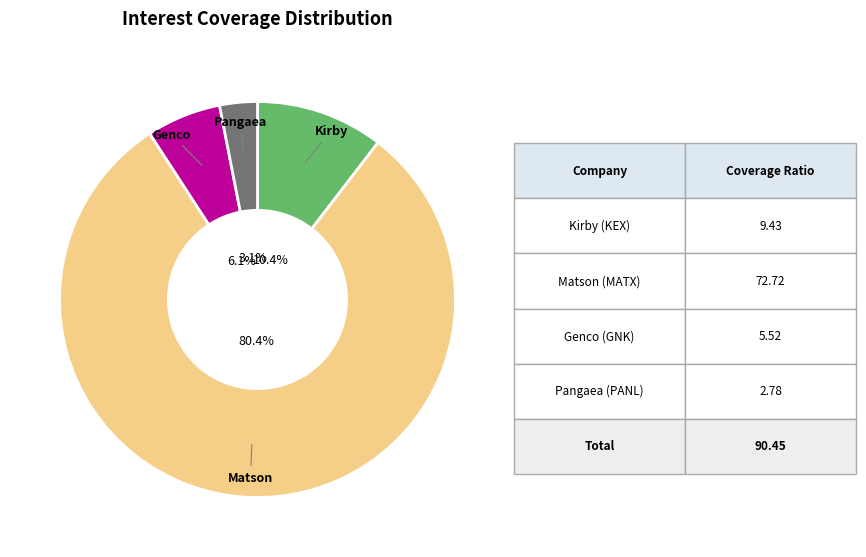

Approximately how many times larger is the value at Genco compared to Kirby?

0.6